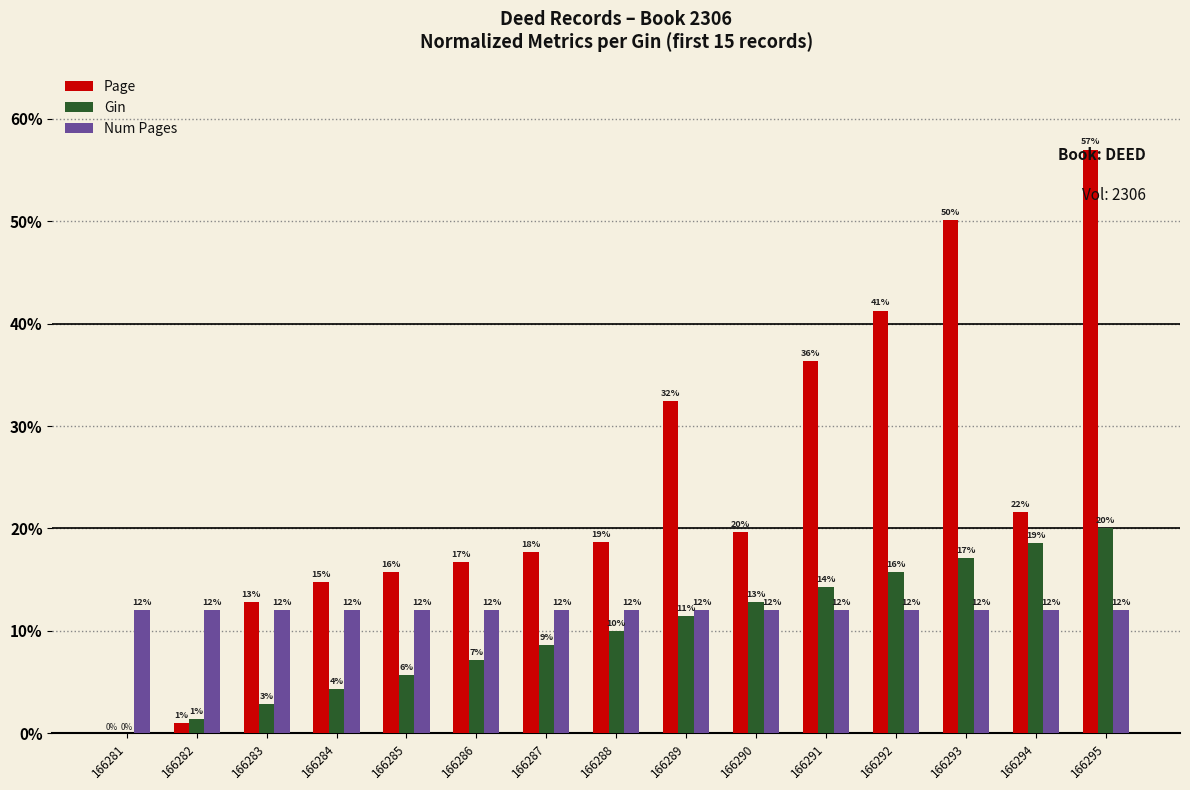

Where is Page nearest to the value 28?

166289